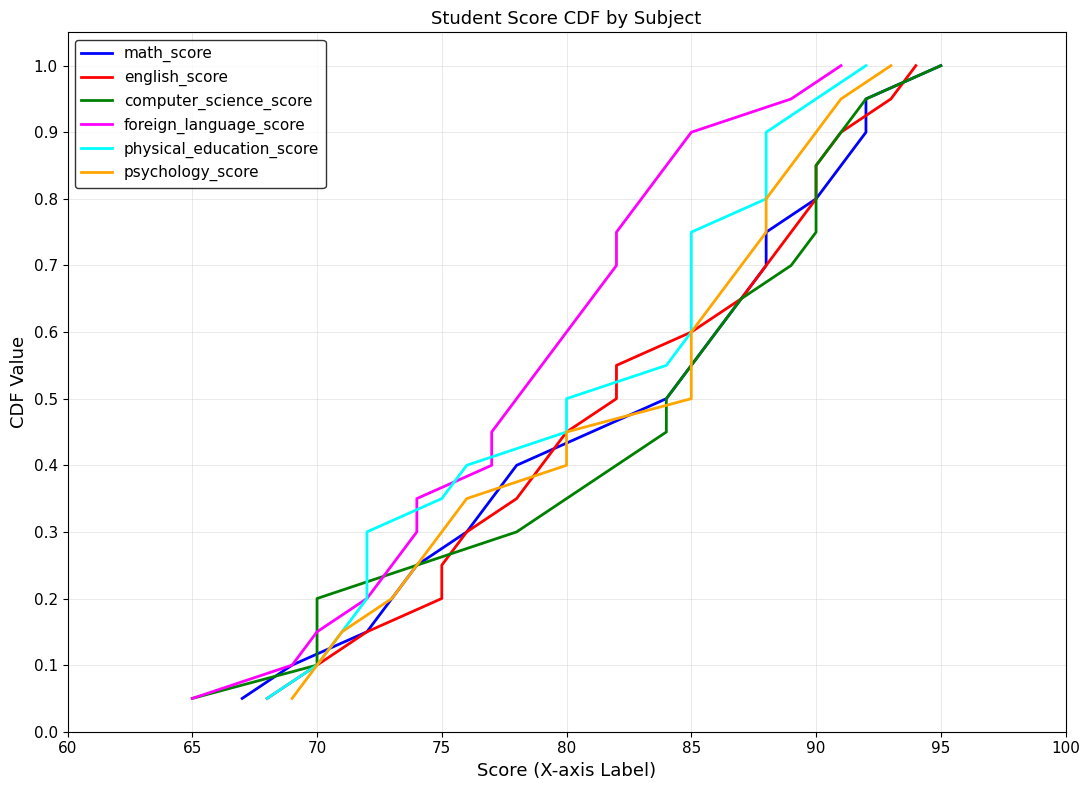

The value of math_score at 80 is 0.4. True or false?

False